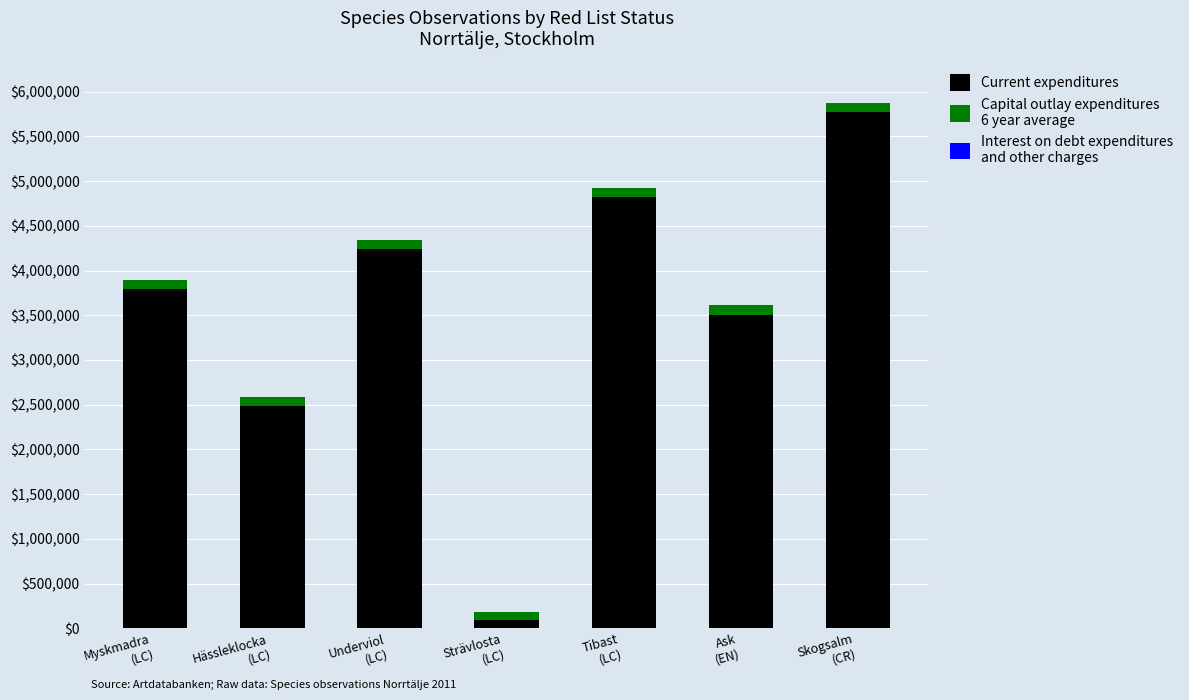

Are the bars horizontal?

No